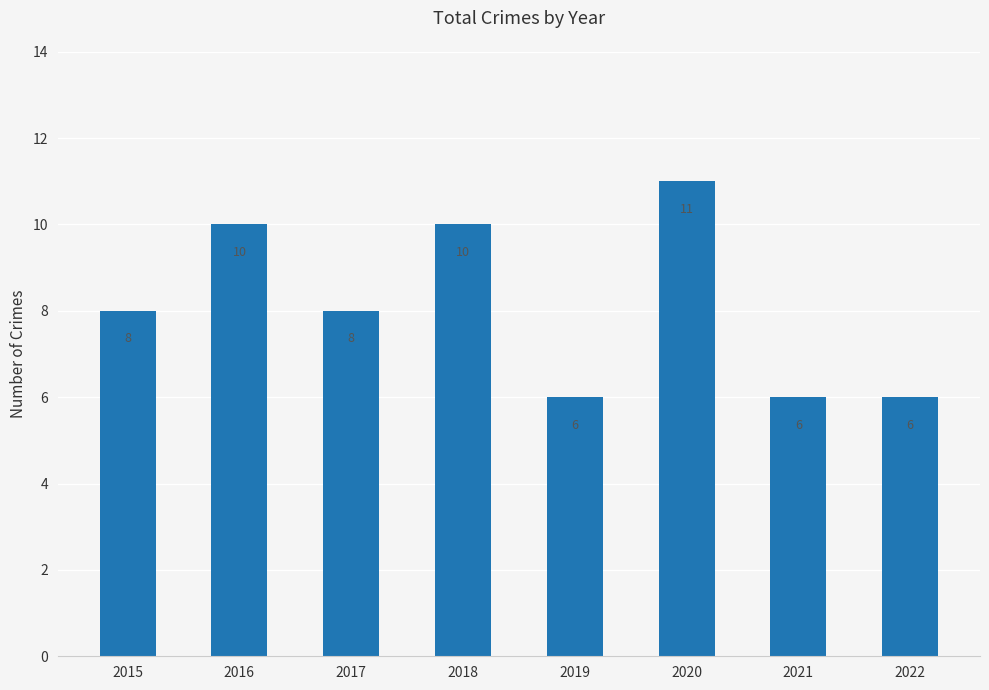

Read the value at 2019.

6